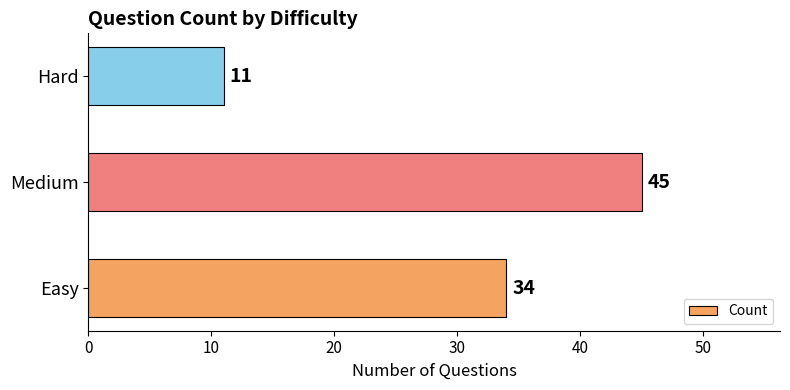

How many bars are there in total?

3